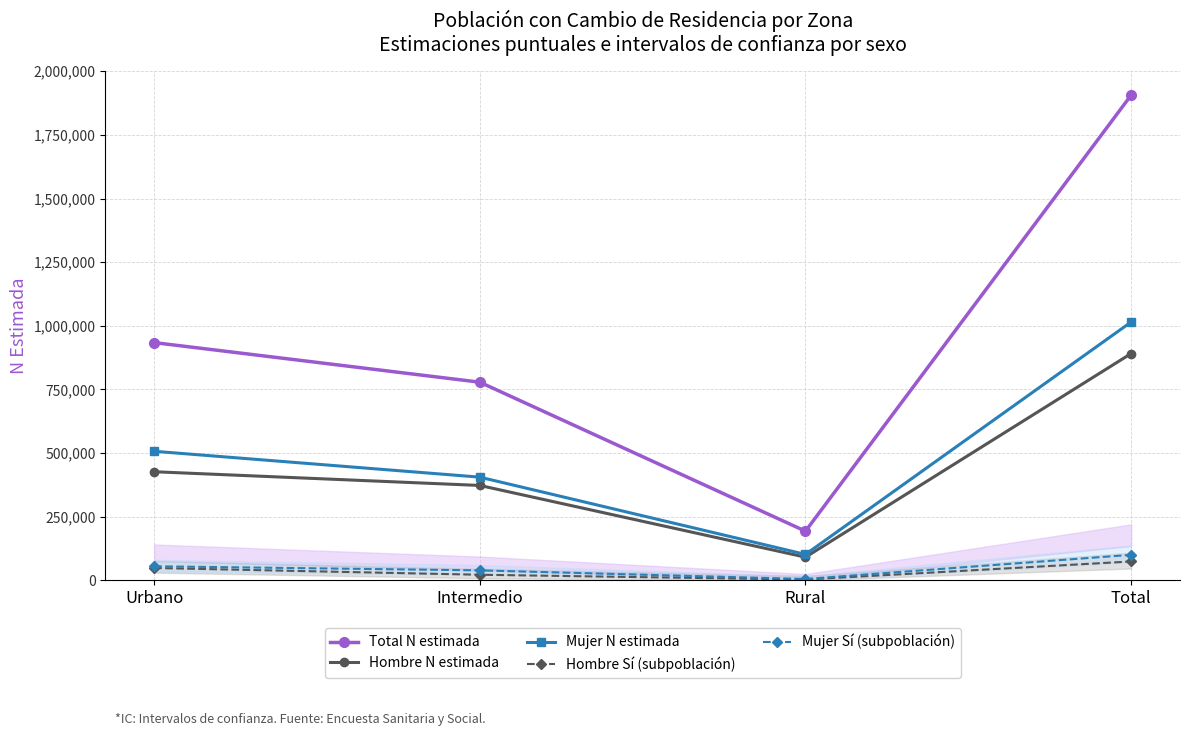

What is the highest value of the Hombre N estimada series?

891125